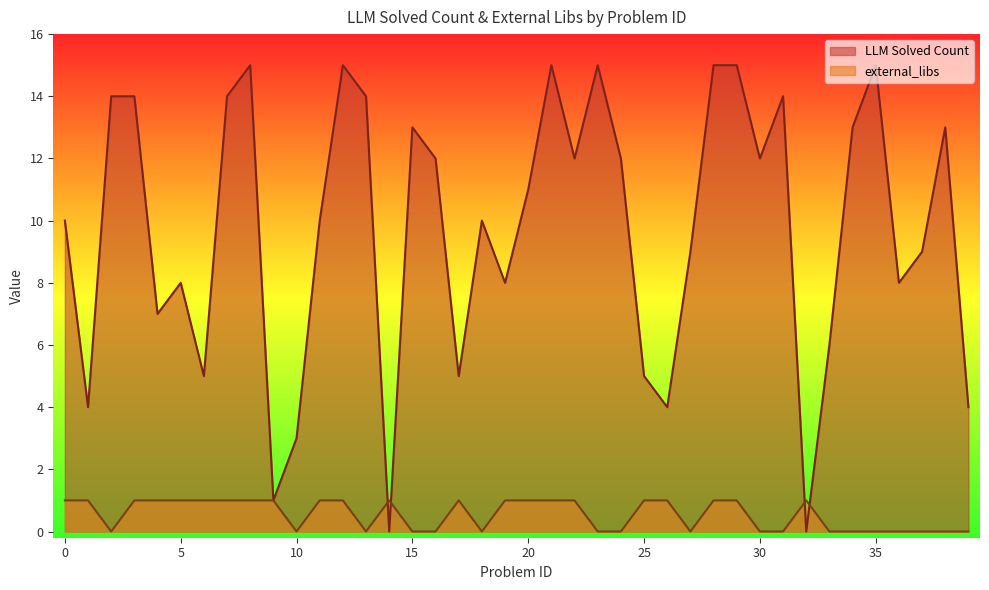

Count the number of data series in this chart.

2